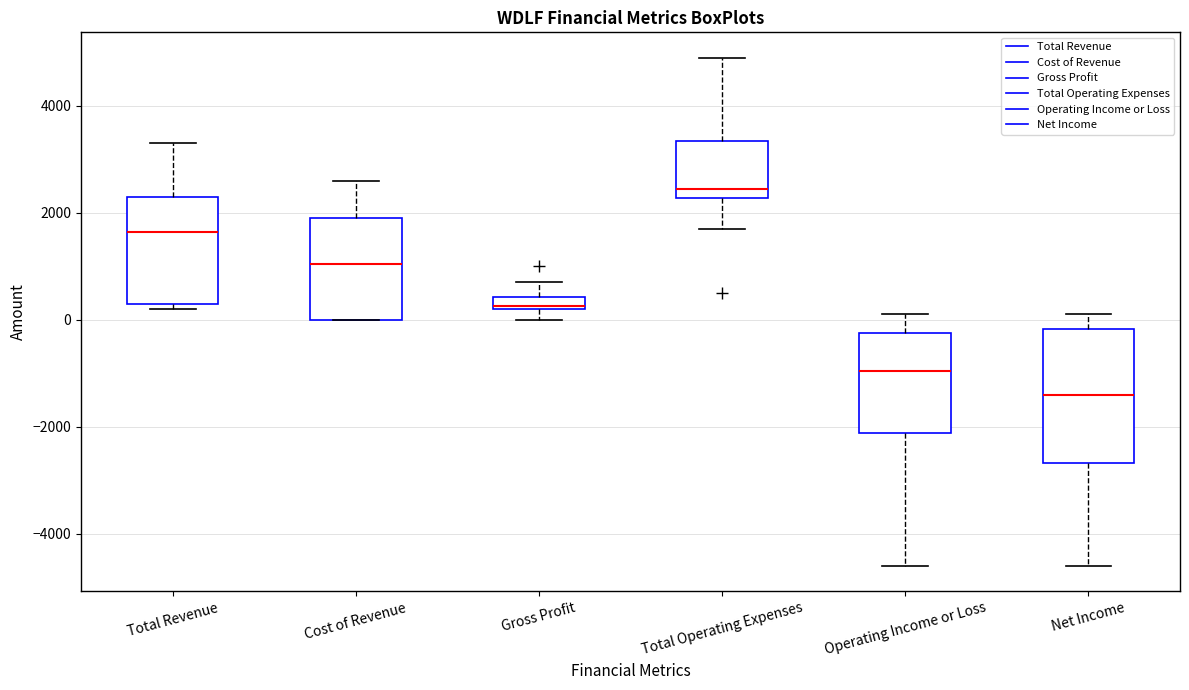

Which box has the highest median line?

Total Operating Expenses